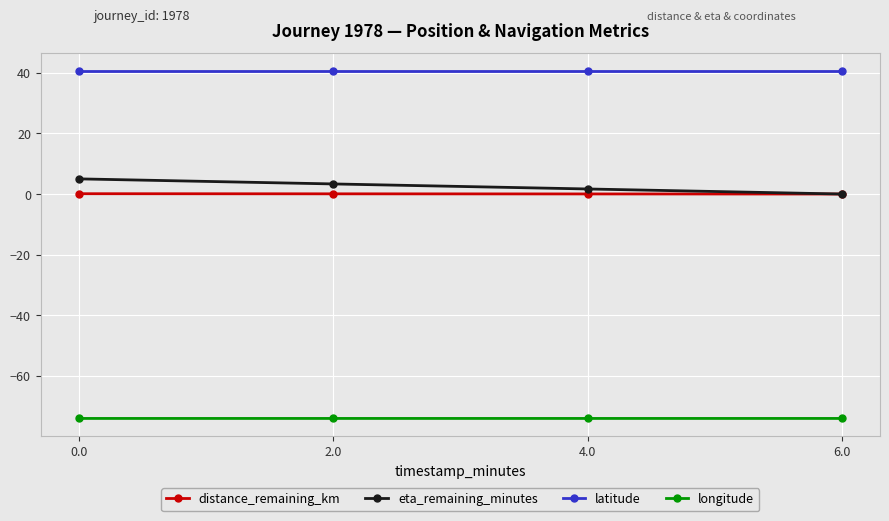

What is the label of the 3rd point from the right?

2.0